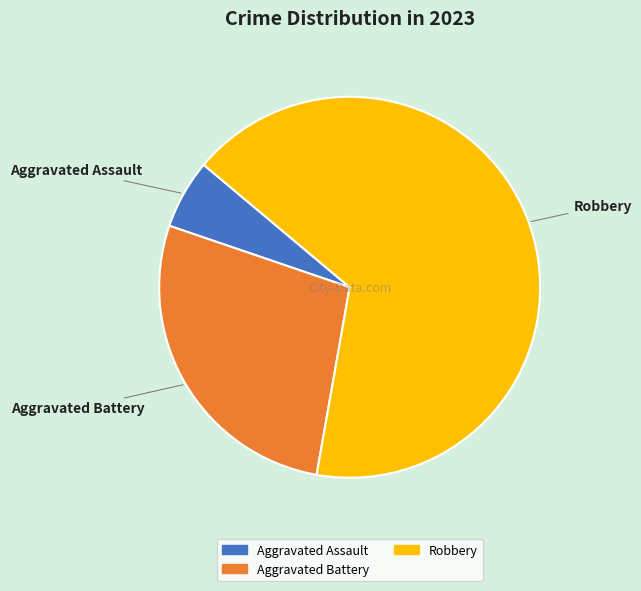

Does any single category account for the majority?

Yes